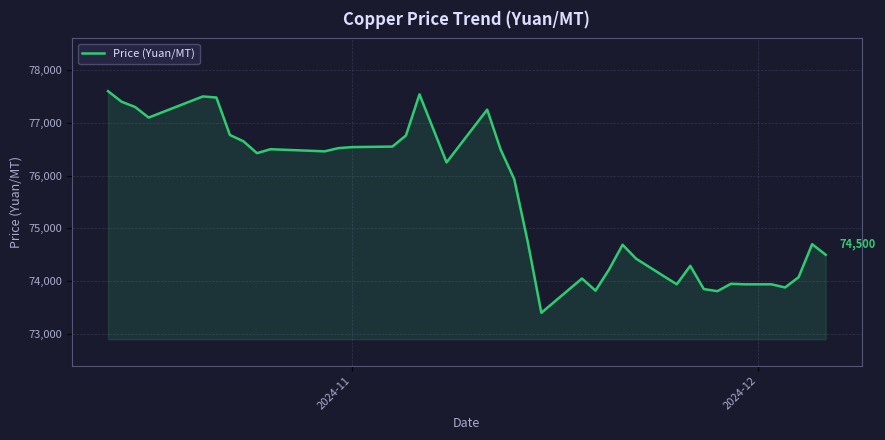

What is the minimum value shown in the chart?

73400